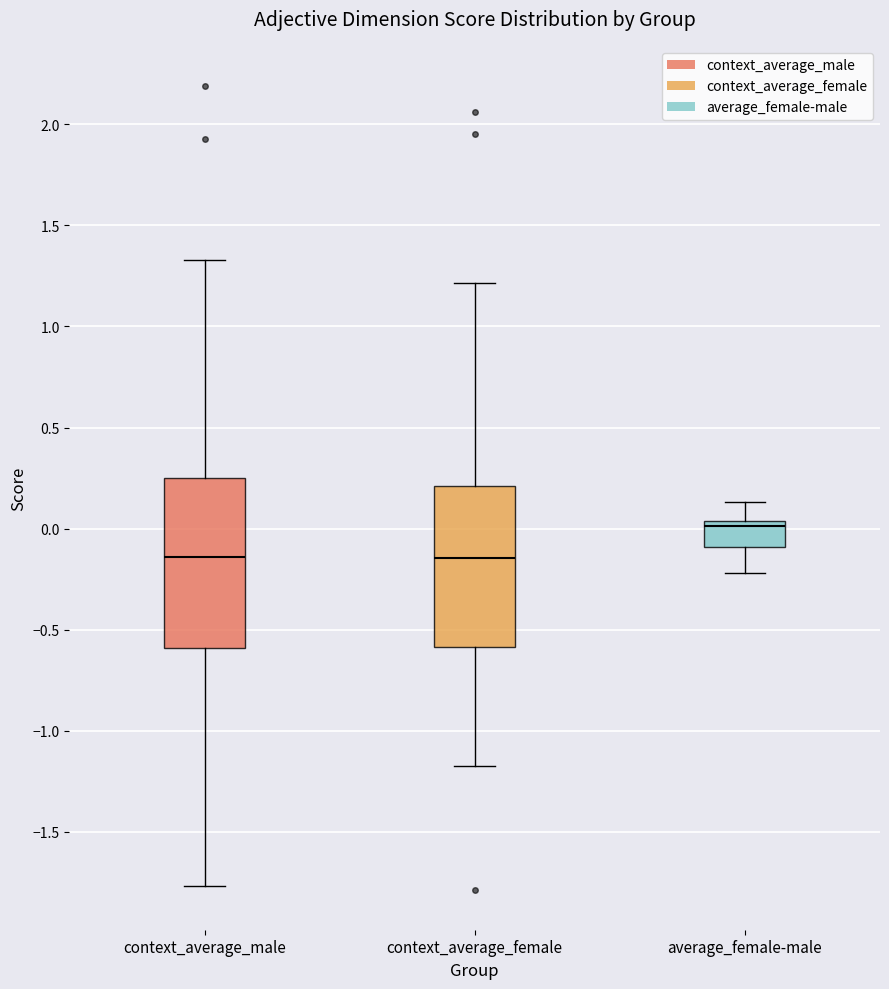

Reading left to right, transcribe this box plot: for each box, give where its median line is, the range the box spans, and where its two whiskers end, as read against the y-axis. The values are not printed on the chart, so give them approximately, as read against the axis.

context_average_male: median -0.15, box -0.60 to 0.25, whiskers -1.75 to 1.35
context_average_female: median -0.15, box -0.60 to 0.20, whiskers -1.15 to 1.20
average_female-male: median 0.00, box -0.10 to 0.05, whiskers -0.20 to 0.15